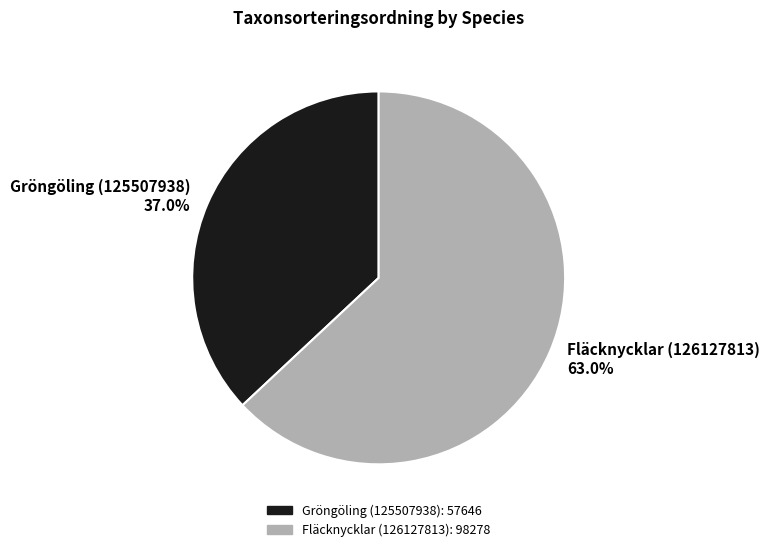

Which category has the biggest portion of the pie?

Fläcknycklar (126127813)